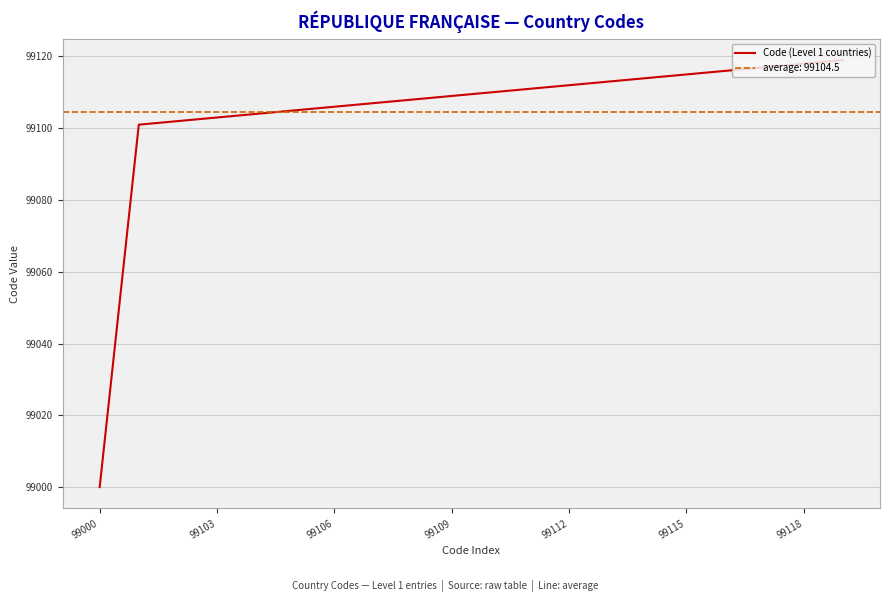

Count the number of categories in the chart.

20